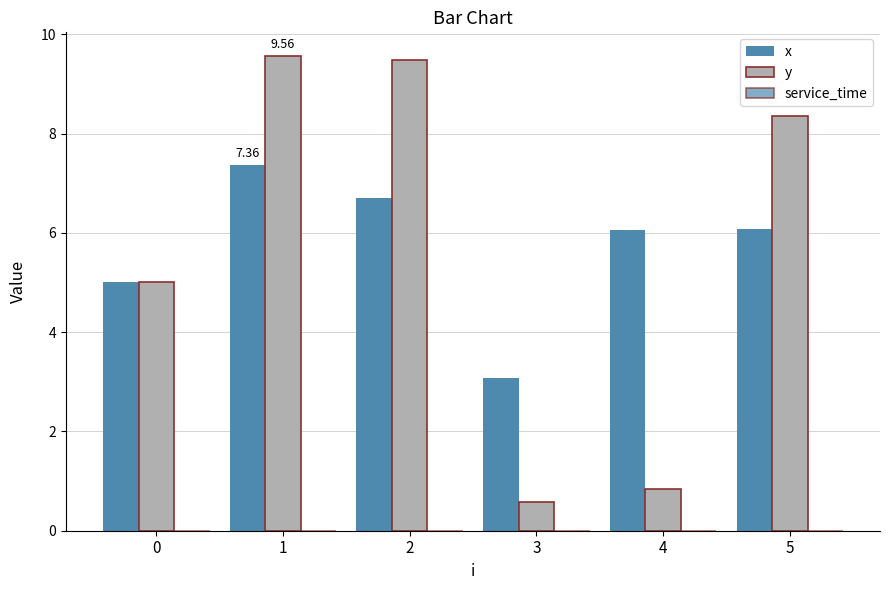

Reading left to right, what are all the values shown in this chart?

x: 0=5.0	1=7.4	2=6.7	3=3.1	4=6.1	5=6.1
y: 0=5.0	1=9.6	2=9.5	3=0.6	4=0.8	5=8.3
service_time: 0=0.0	1=0.0	2=0.0	3=0.0	4=0.0	5=0.0